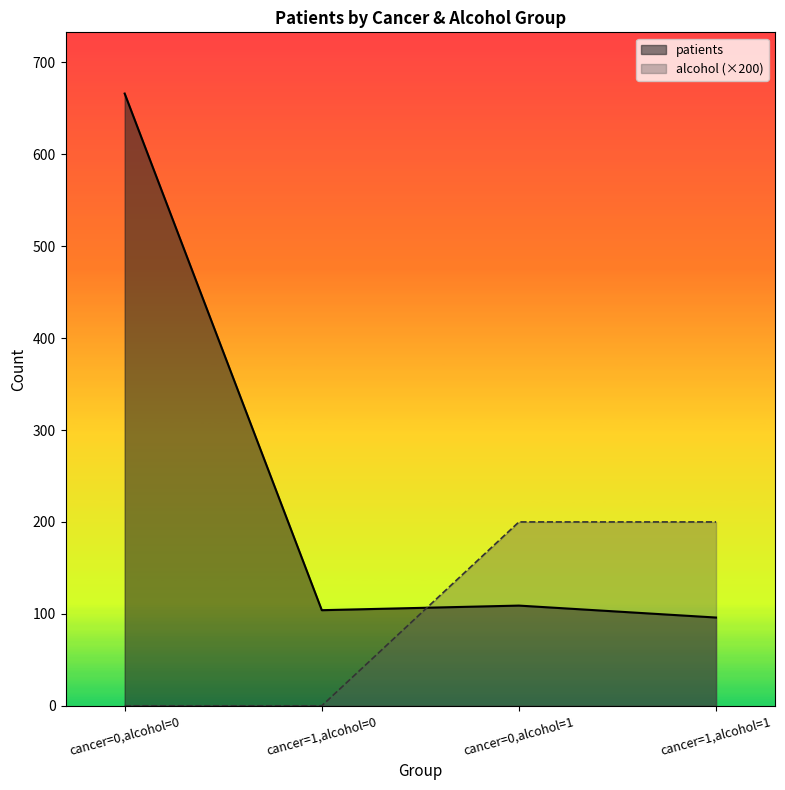

Which series ends up on top after the final intersection of patients and alcohol?

alcohol